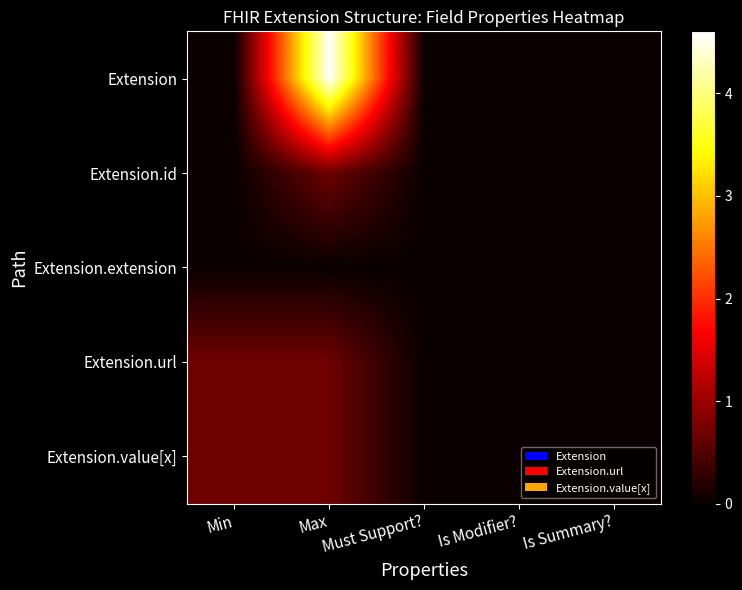

Reading left to right, what are all the values shown in this chart?

Extension: Min=0.0	Max=4.6	Must Support?=0.0	Is Modifier?=0.0	Is Summary?=0.0
Extension.id: Min=0.0	Max=0.7	Must Support?=0.0	Is Modifier?=0.0	Is Summary?=0.0
Extension.extension: Min=0.0	Max=0.0	Must Support?=0.0	Is Modifier?=0.0	Is Summary?=0.0
Extension.url: Min=0.7	Max=0.7	Must Support?=0.0	Is Modifier?=0.0	Is Summary?=0.0
Extension.value[x]: Min=0.7	Max=0.7	Must Support?=0.0	Is Modifier?=0.0	Is Summary?=0.0